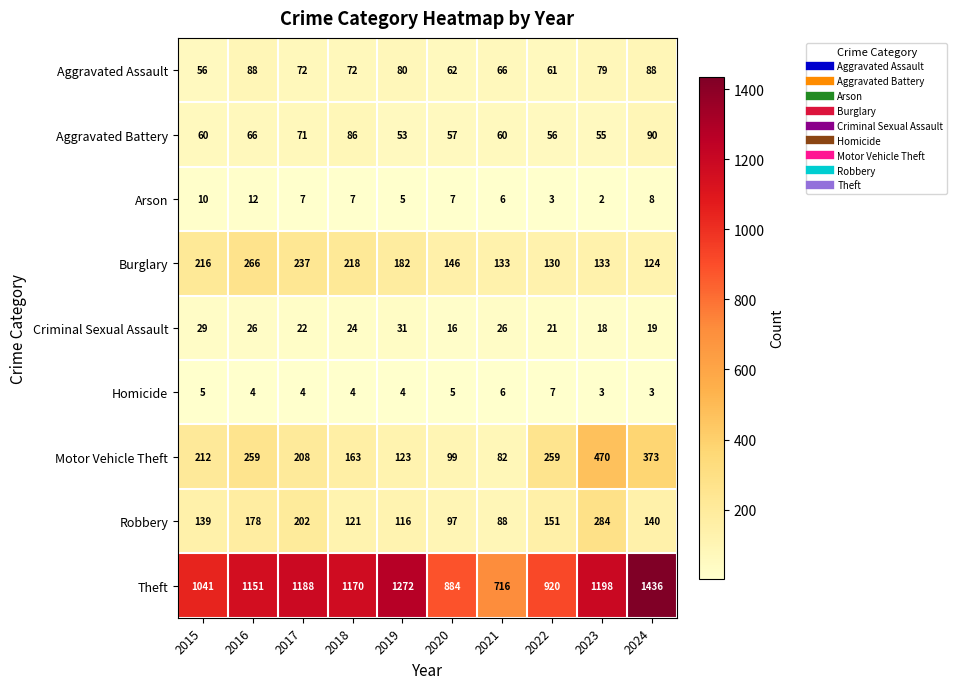

What is the spread (max minus min) of values at 2018?

1166